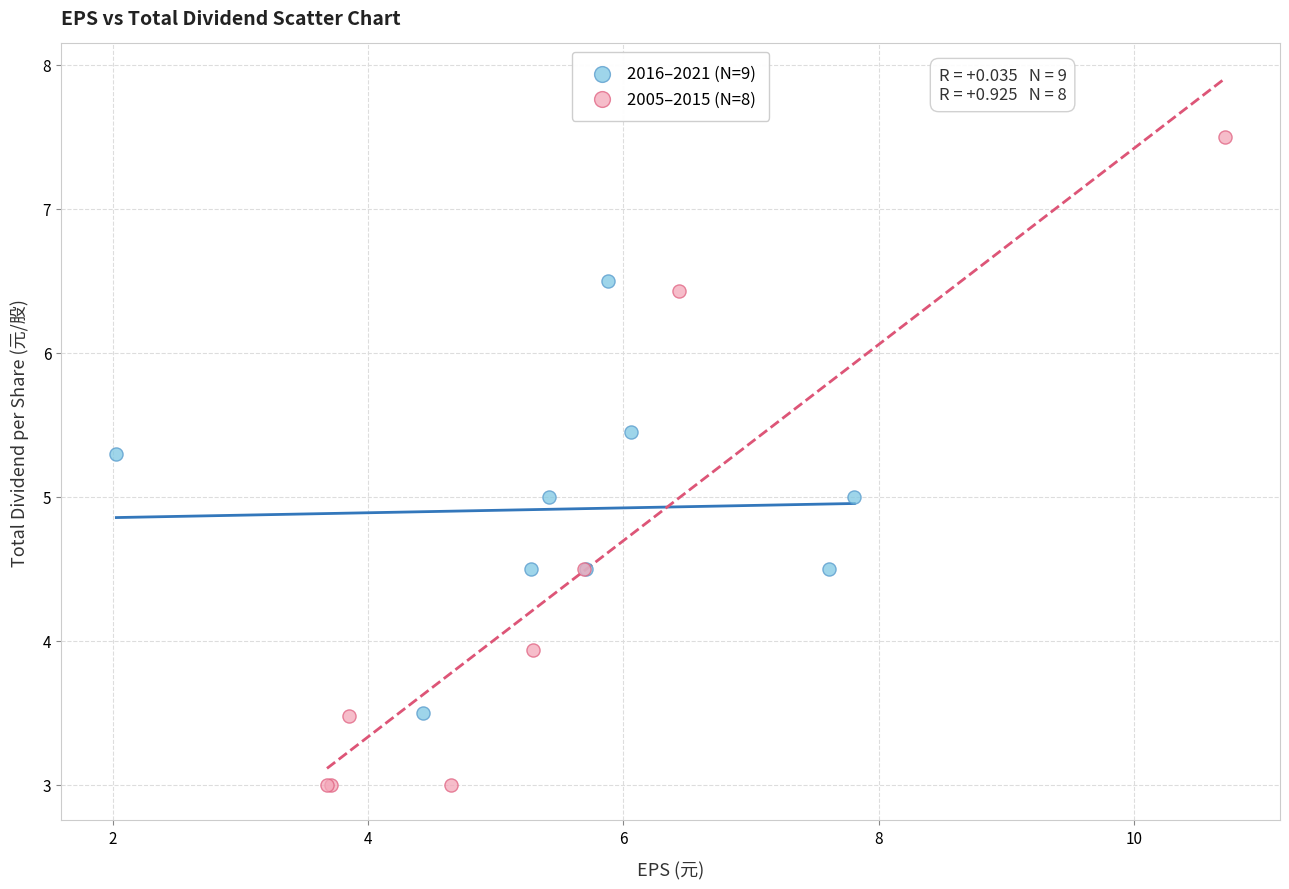

Which series reaches the maximum Y coordinate?

2005–2015 (N=8)